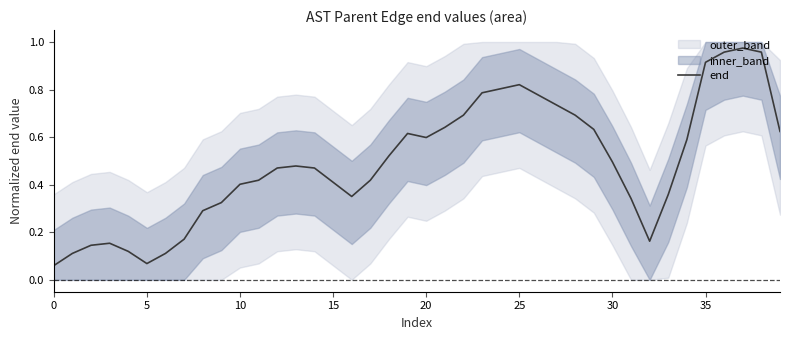

What is the label of the 22nd point from the left?

21